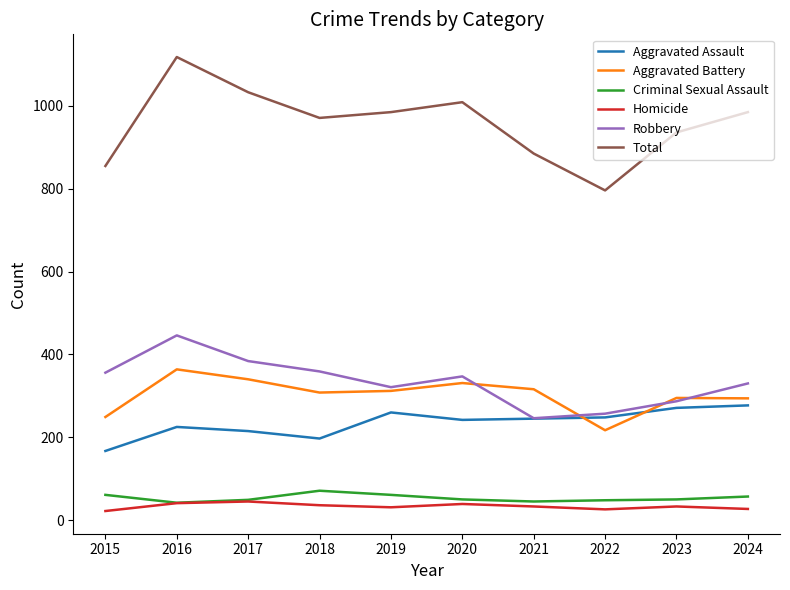

True or false: Total and Aggravated Assault intersect in this chart.

False